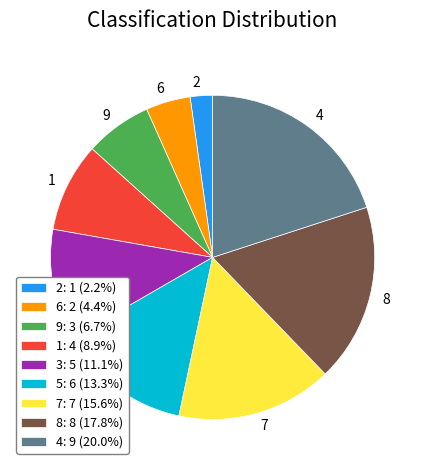

How many slices are in this pie chart?

9